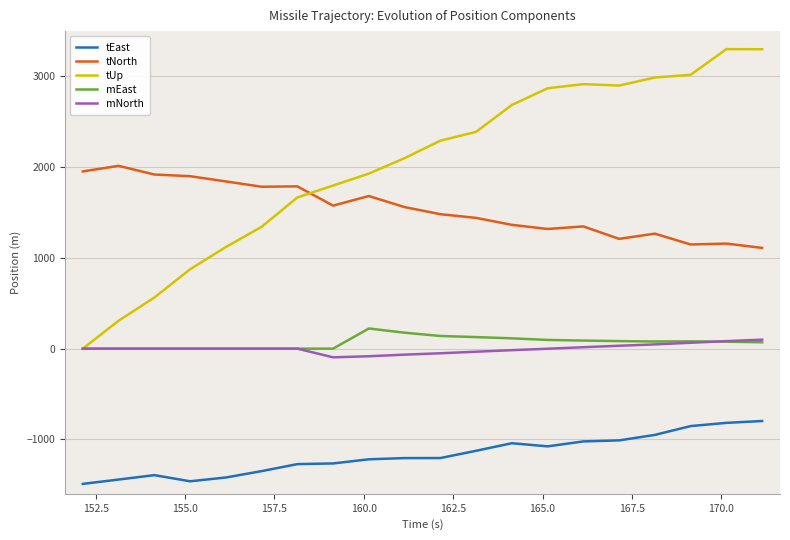

True or false: tEast and tUp cross at least once.

False